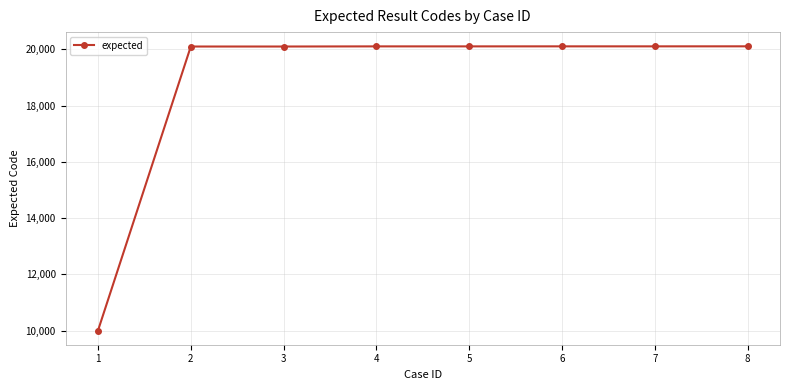

Approximately how many times larger is the value at 2 compared to 3?

1.0